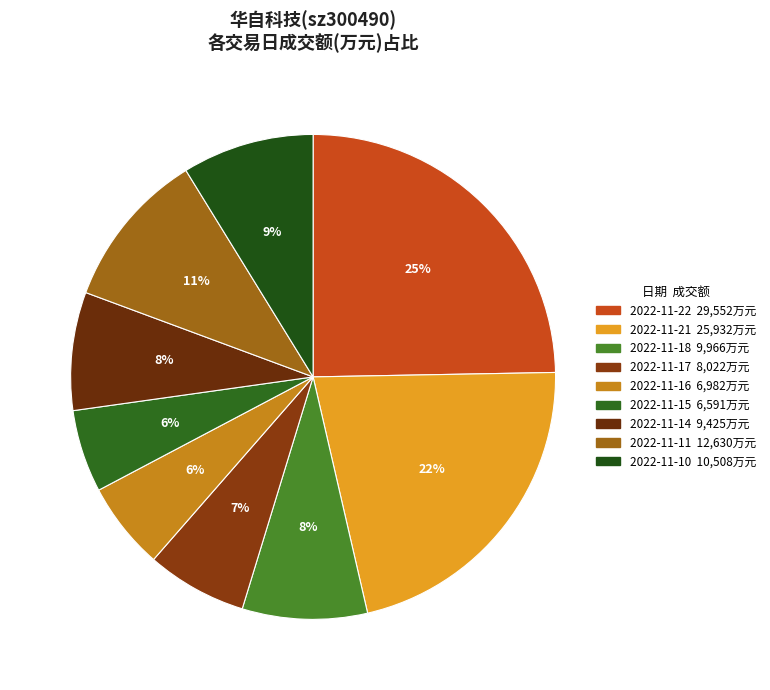

Combined, what portion of the pie is 2022-11-10 and 2022-11-14?

16.7%